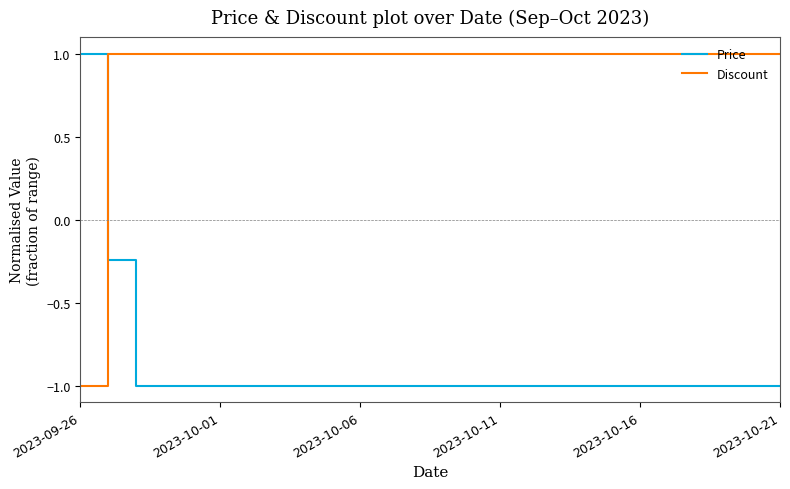

Rank the series by their average value, from lowest to highest.

Price, Discount